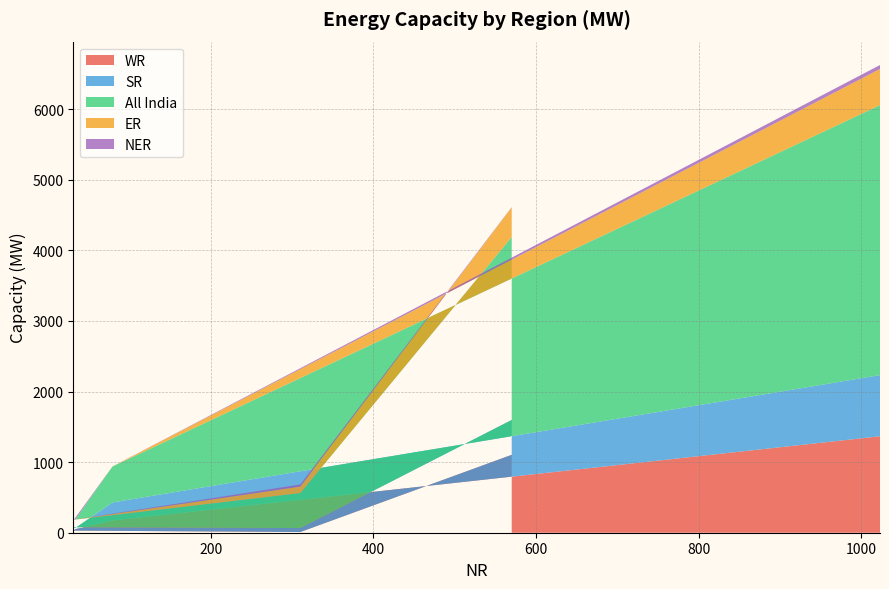

Reading left to right, transcribe all the data shown in this chart.

WR: 570=1103	310=10	31=30	33=50	79=174	1023=1366
SR: 570=494	310=56	31=47	33=15	79=255	1023=866
All India: 570=2591	310=496	31=107	33=121	79=509	1023=3824
ER: 570=419	310=92	31=0	33=0	79=1	1023=512
NER: 570=4	310=29	31=0	33=23	79=0	1023=56